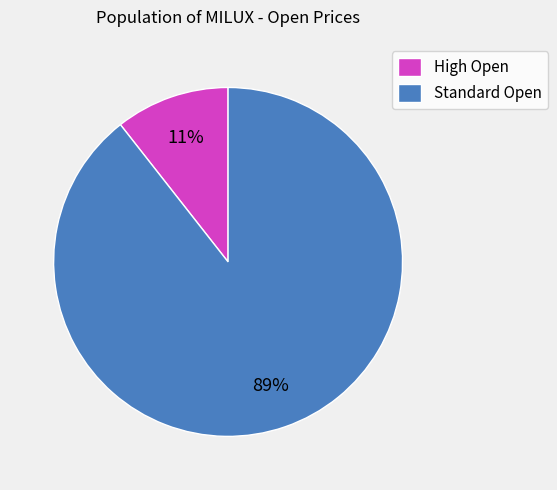

Count the number of slices in the pie.

2